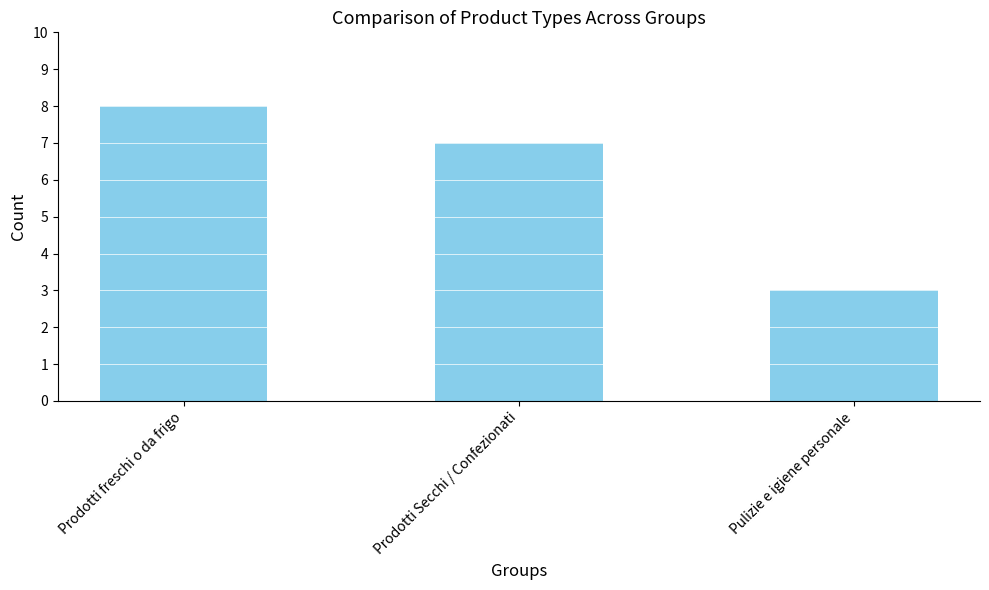

What is the sum of the values at Prodotti Secchi / Confezionati and Prodotti freschi o da frigo?

15